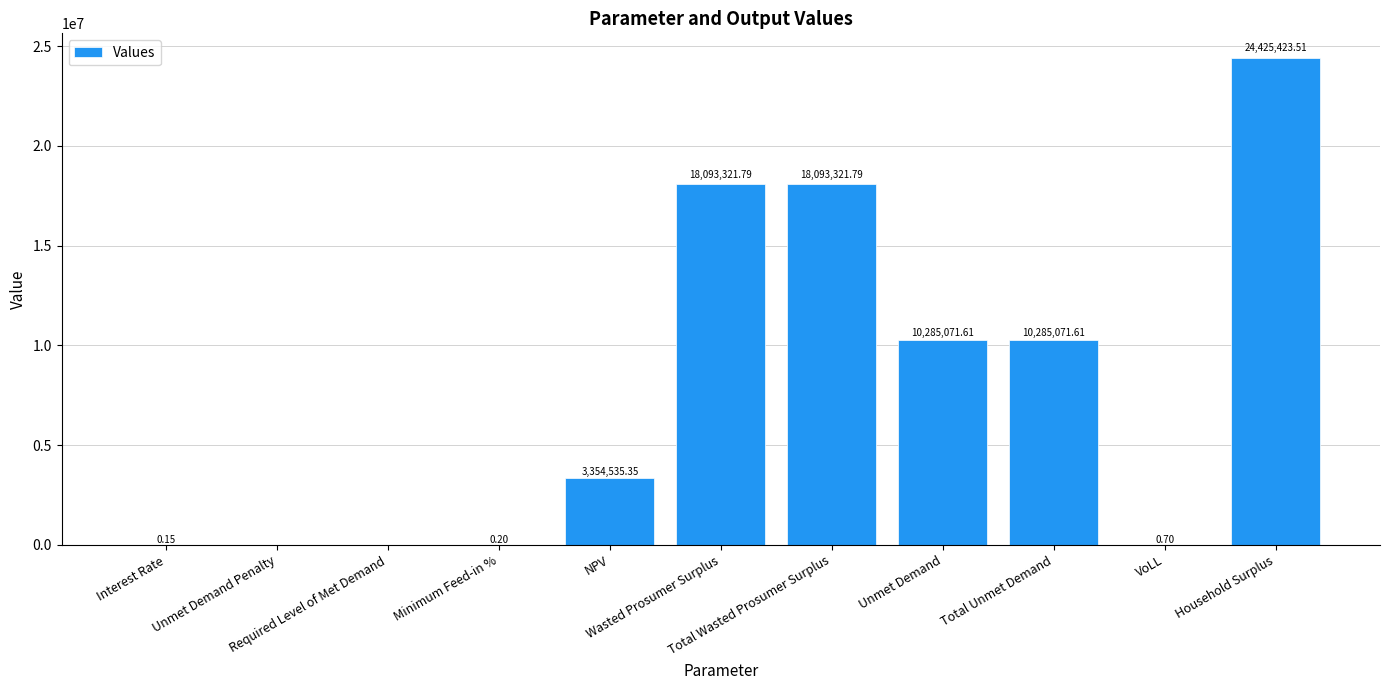

What is the sum of all values?

84536746.7